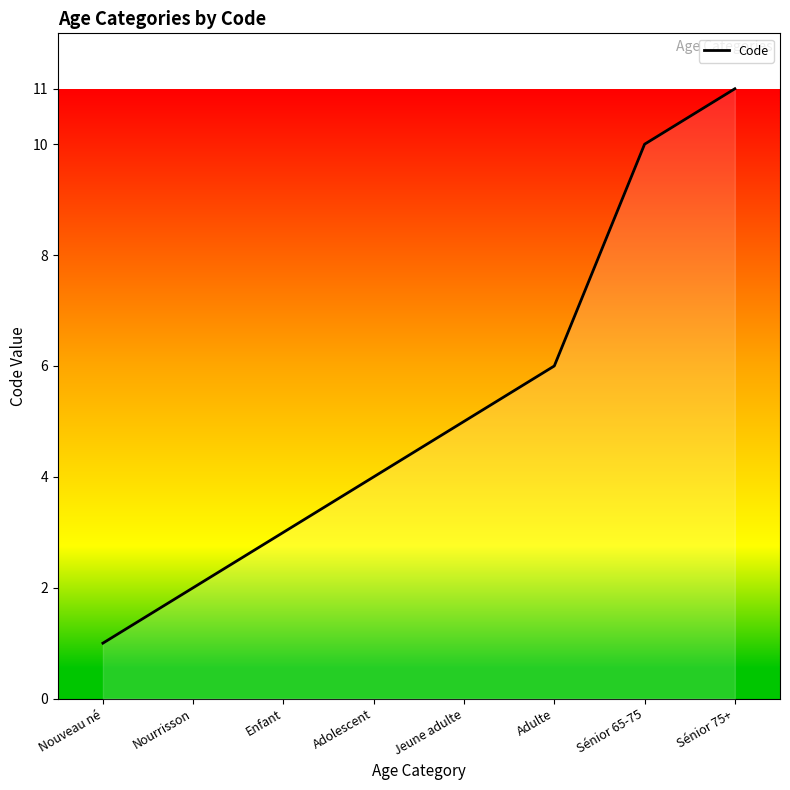

What is the difference between the values at Enfant and Jeune adulte?

2